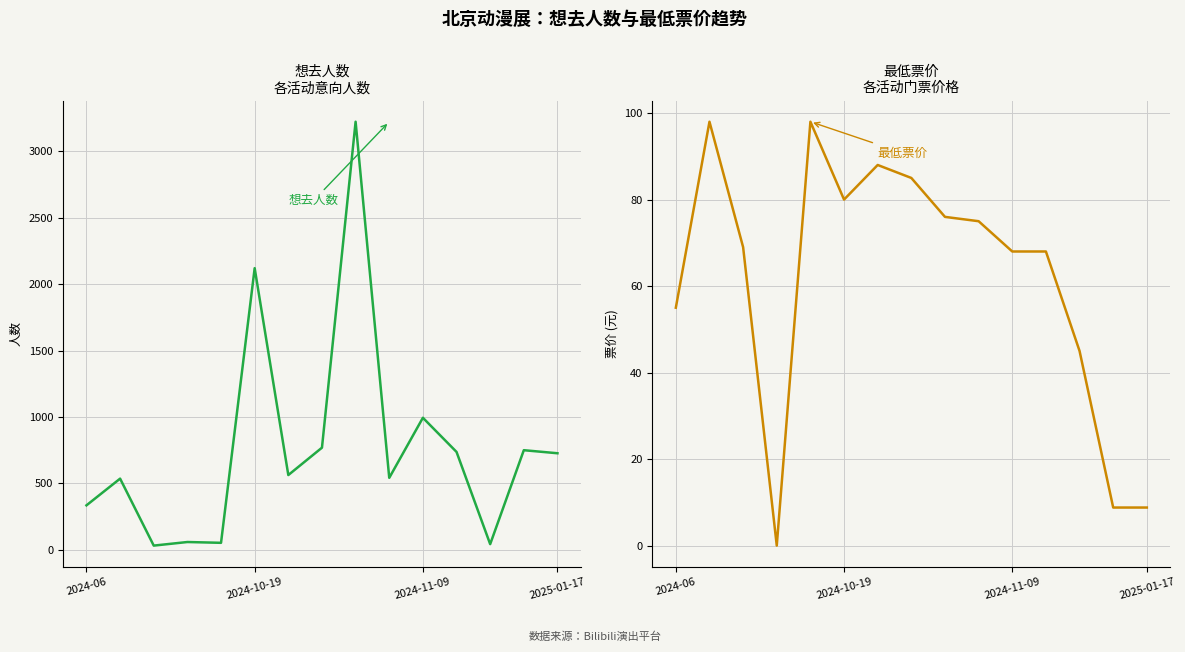

In 最低票价, how many points are lower than both neighbors (excluding endpoints)?

2